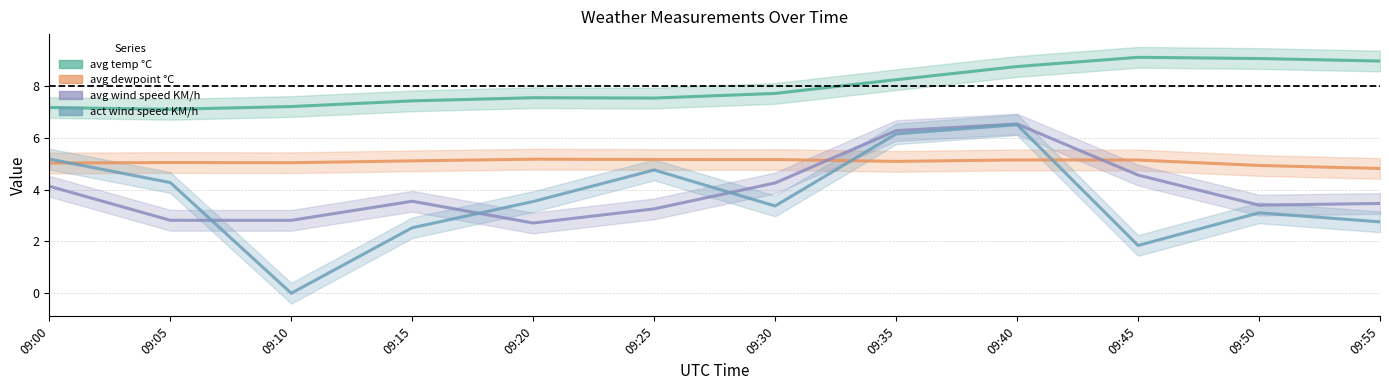

Where is the first local maximum for act wind speed KM/h?

09:25